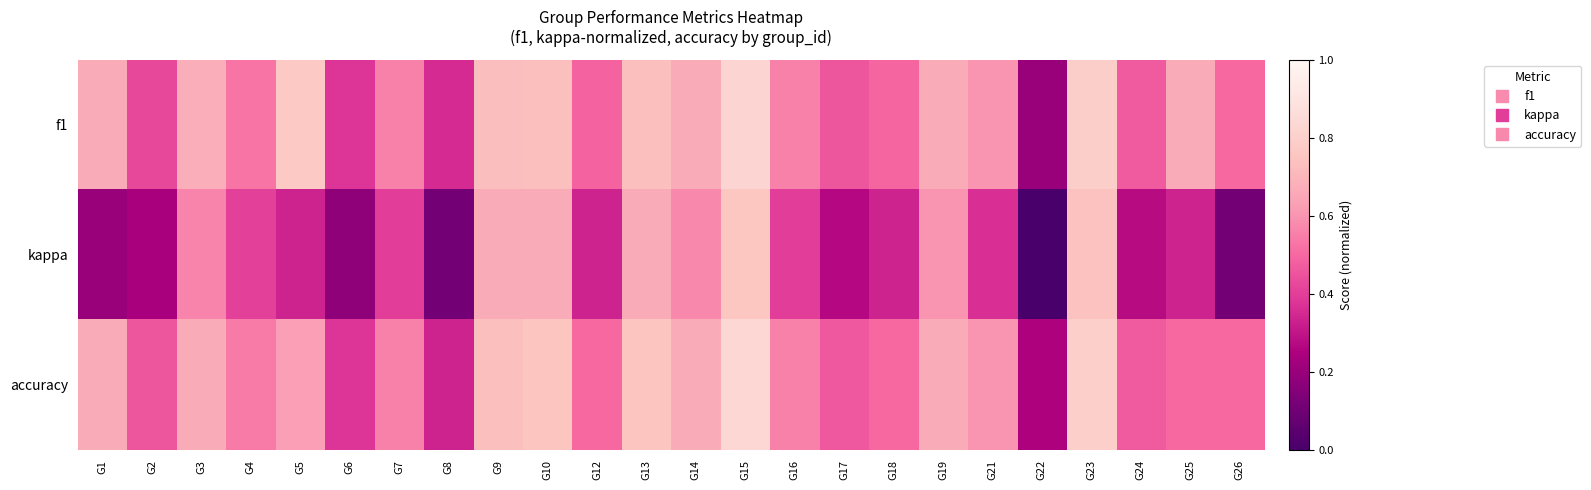

What is the spread (max minus min) of values at G24?

0.2